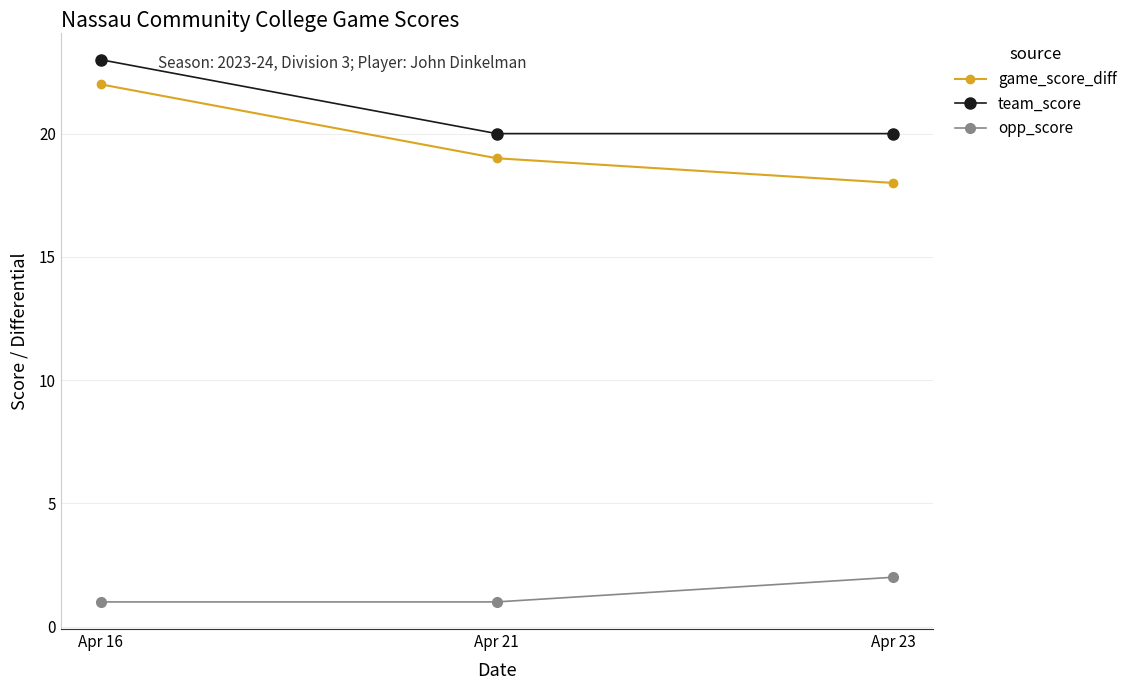

Which category has the highest value across all series?

Apr 16